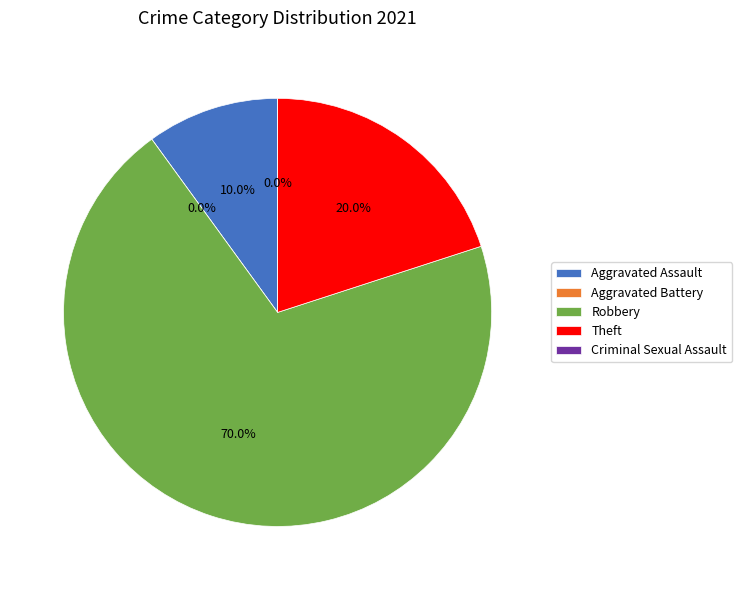

Is it true that Criminal Sexual Assault is 0% of the pie?

True